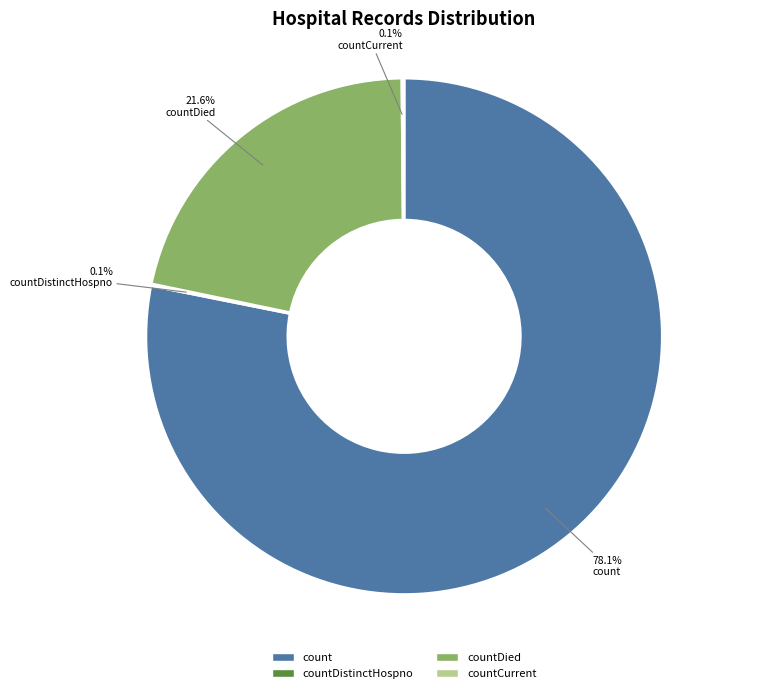

To the nearest percent, what is the average slice percentage?

25%